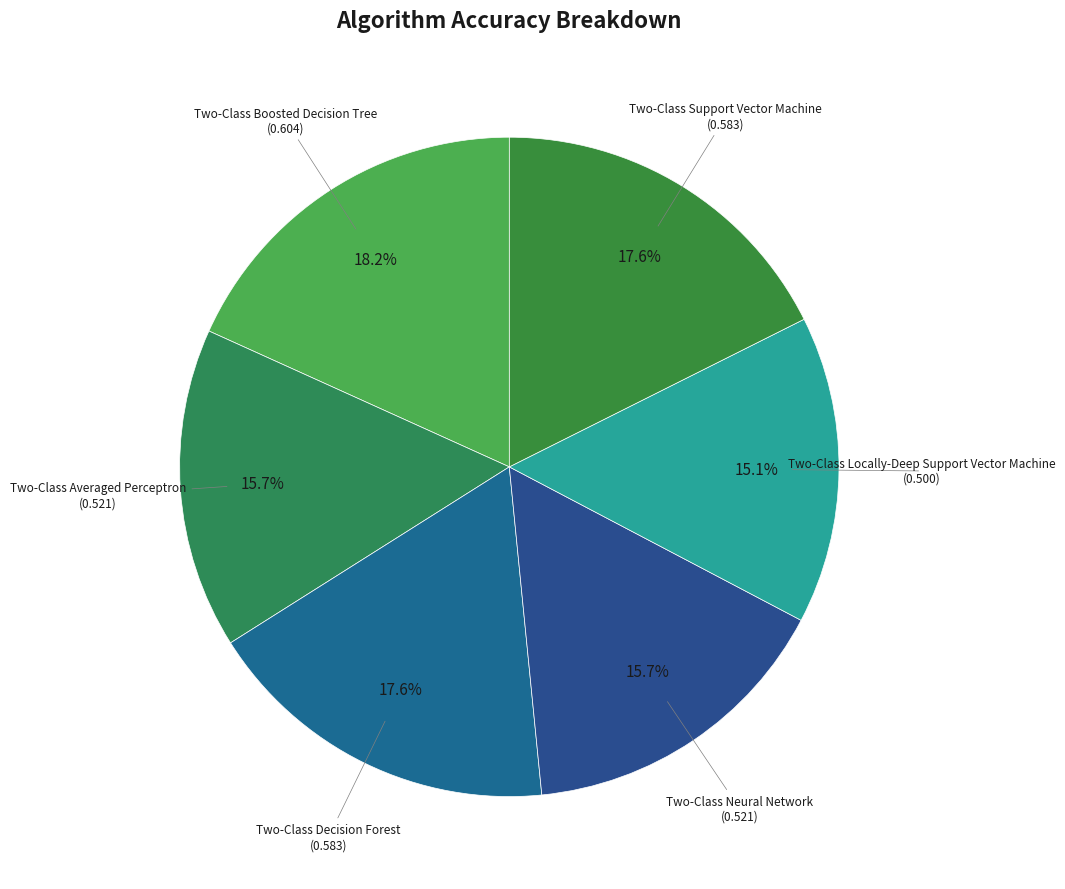

Do Two-Class Averaged Perceptron and Two-Class Locally-Deep Support Vector Machine together represent more than half of the pie?

No